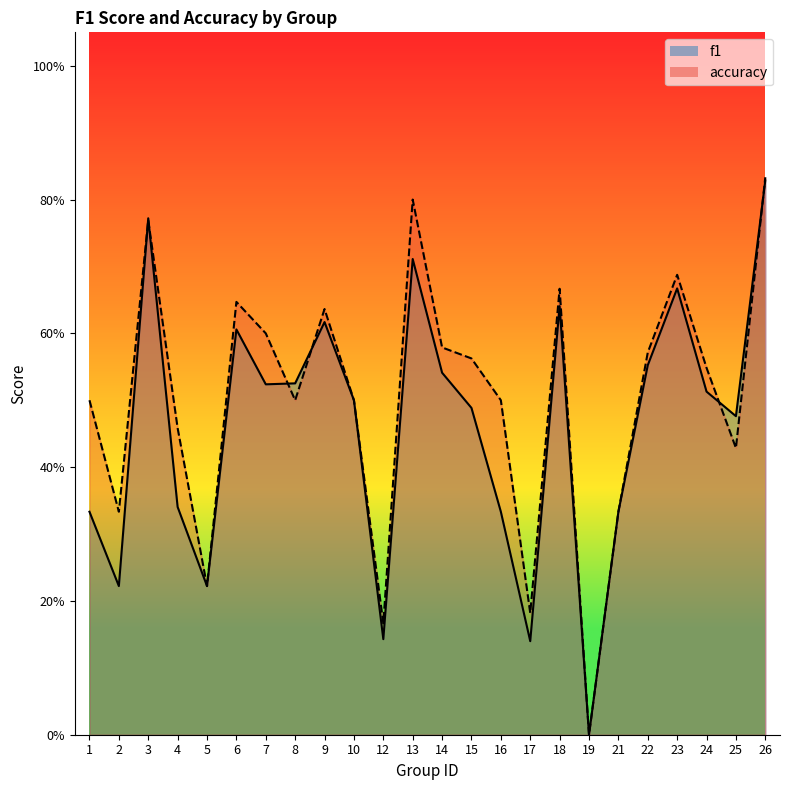

What is the average value of the f1 series?

0.5